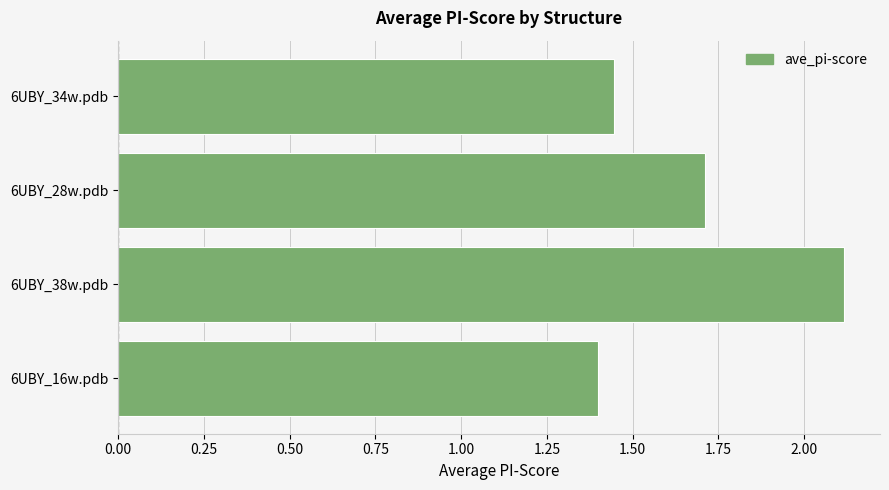

Is it true that the value at 6UBY_28w.pdb is 0.9?

False